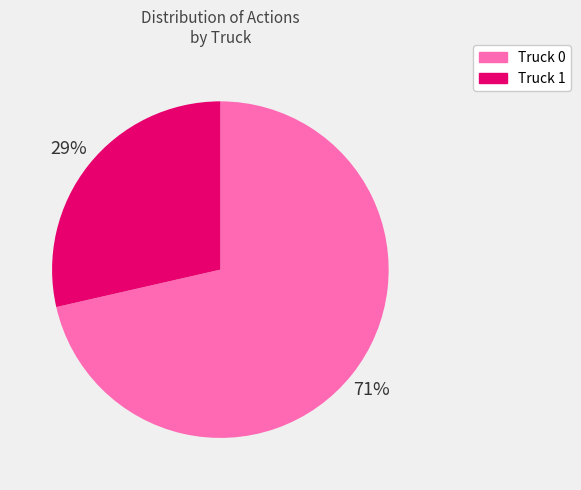

The Truck 0 slice represents 71% of the pie. True or false?

True